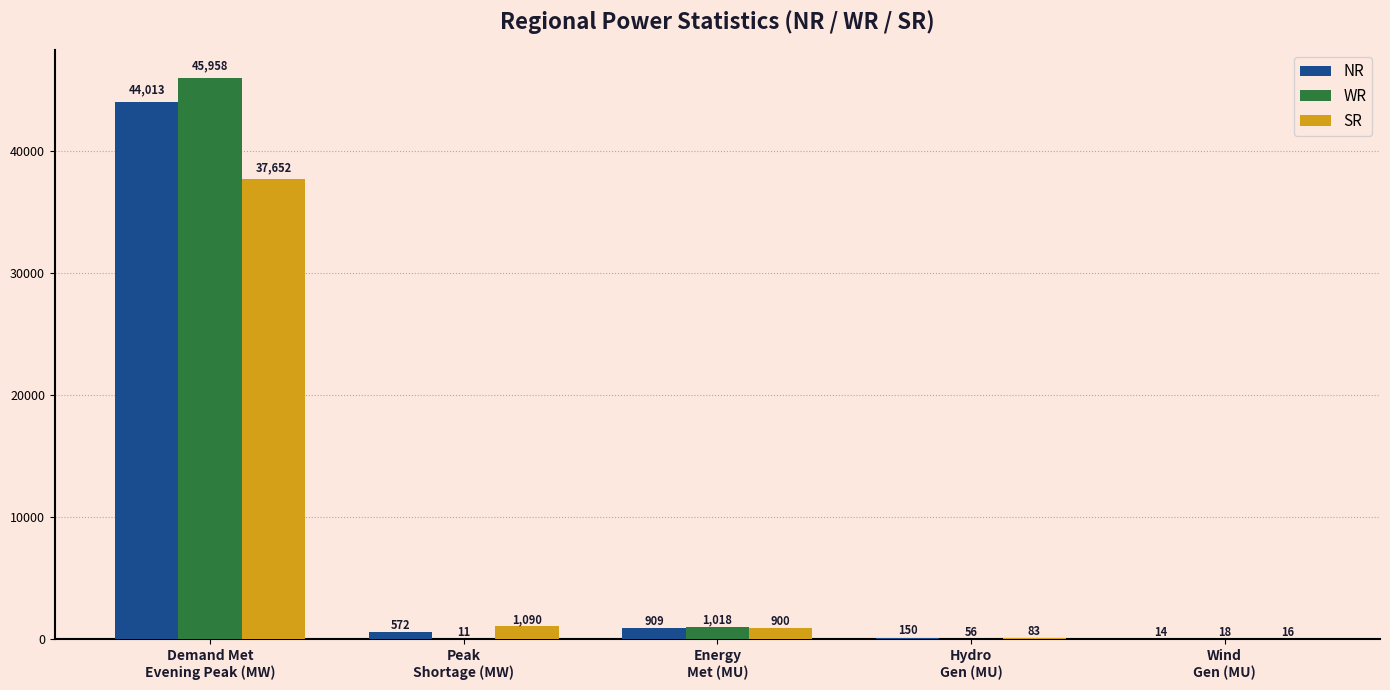

Is the value of SR at Energy
Met (MU) greater than the value of WR at Hydro
Gen (MU)?

Yes